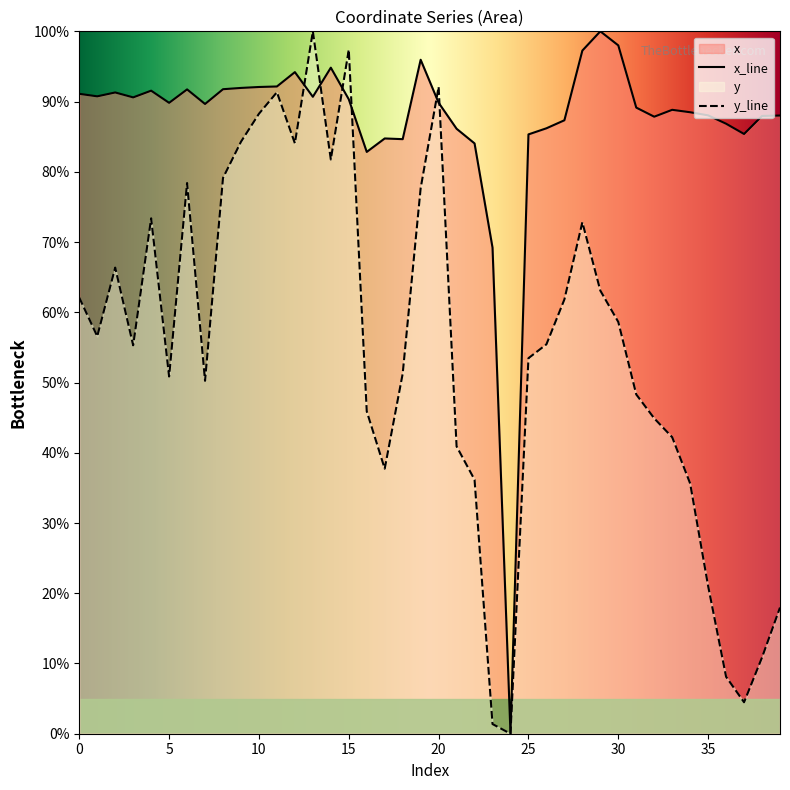

List the series in order of their peak value, lowest first.

x, y